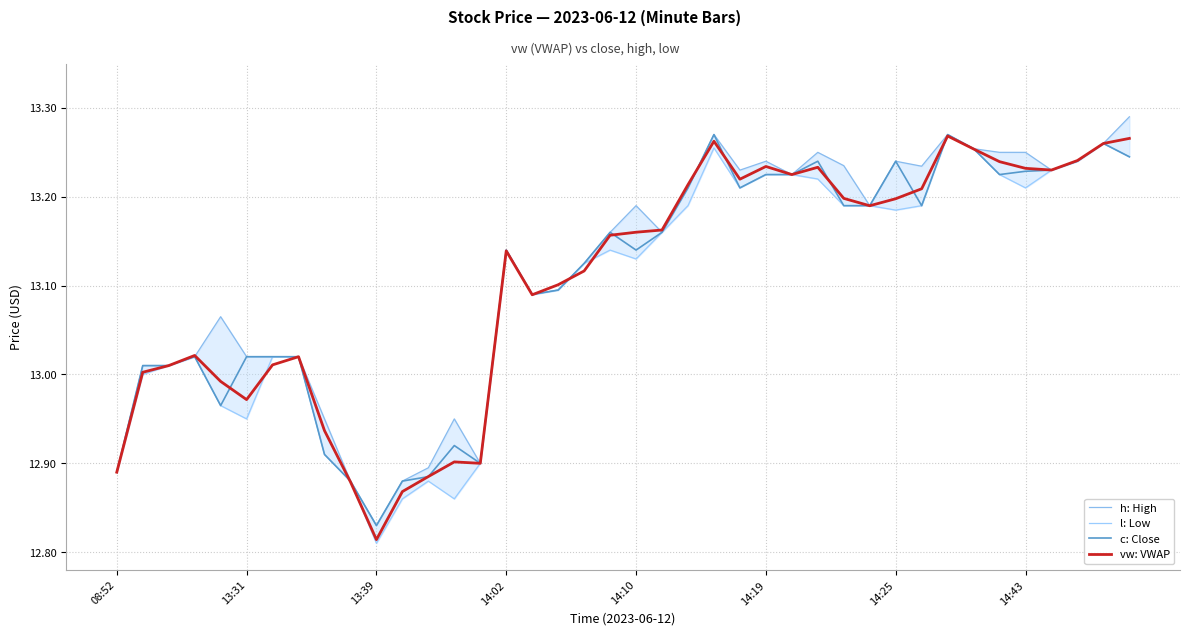

Does the chart display data point markers on the line(s)?

No